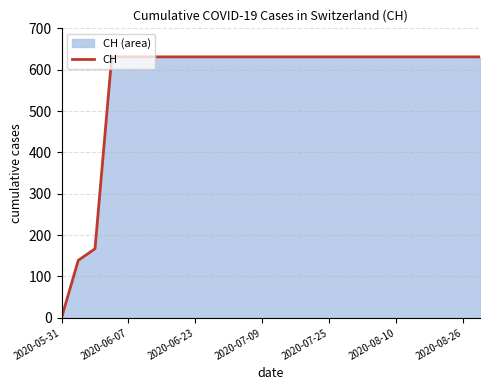

What is the sum of all values?

14819